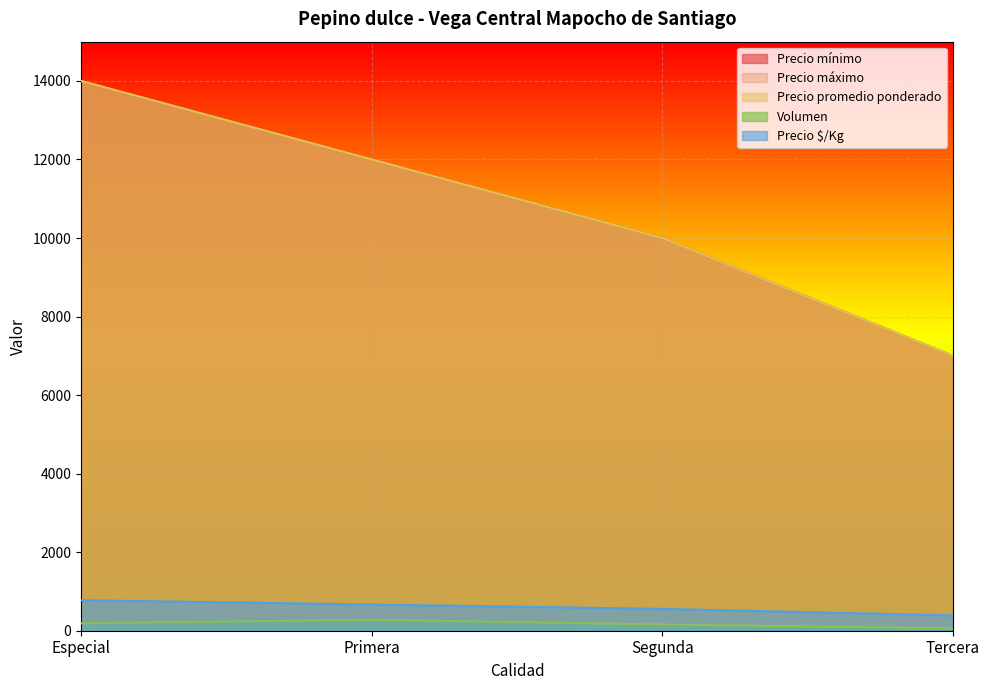

What are all the series names shown in the legend?

Volumen, Precio mínimo, Precio máximo, Precio promedio ponderado, Precio $/Kg